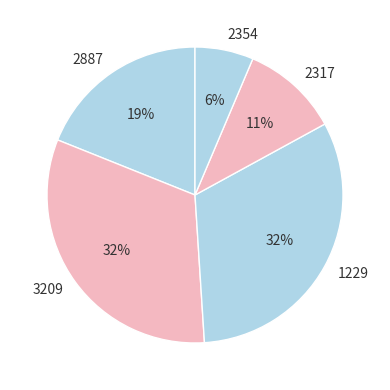

Which slice is the smallest?

2354